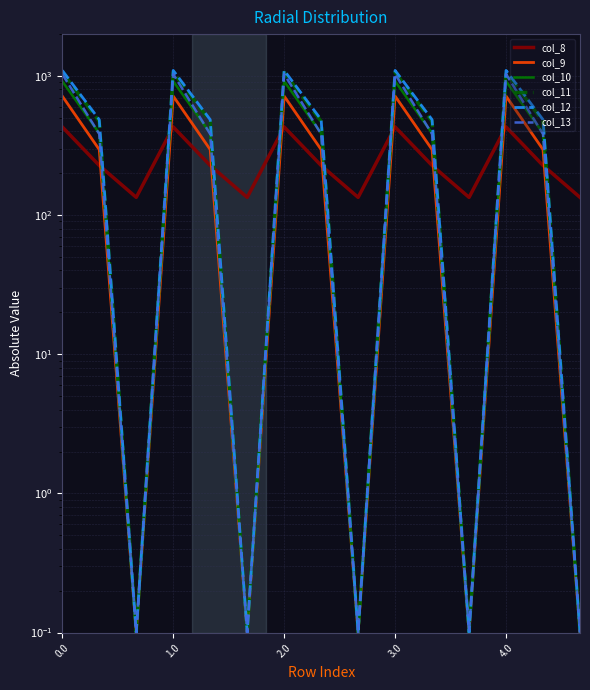

At how many categories does at least one series exceed 500?

5